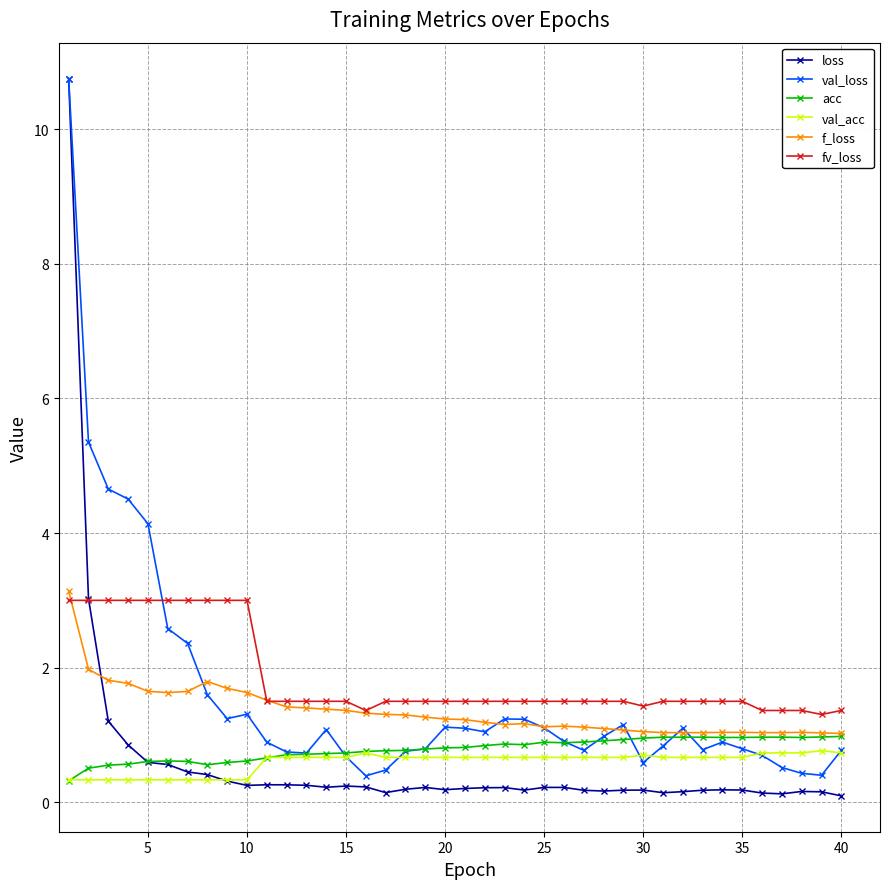

Which series has the largest range (max minus min)?

loss